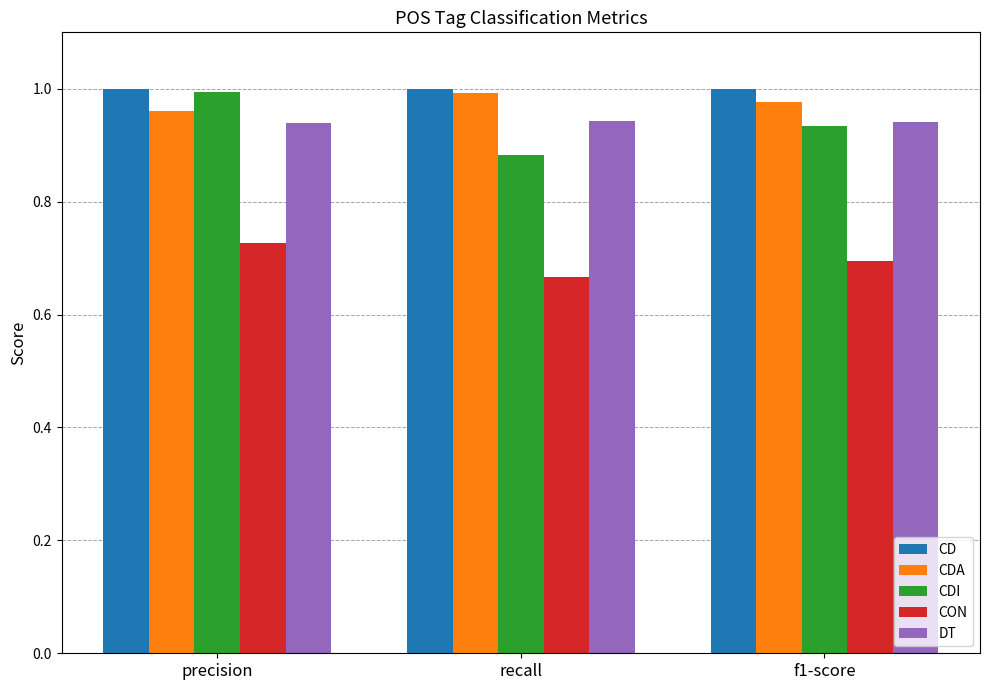

Is the value of CDI at precision greater than the value of CON at f1-score?

Yes